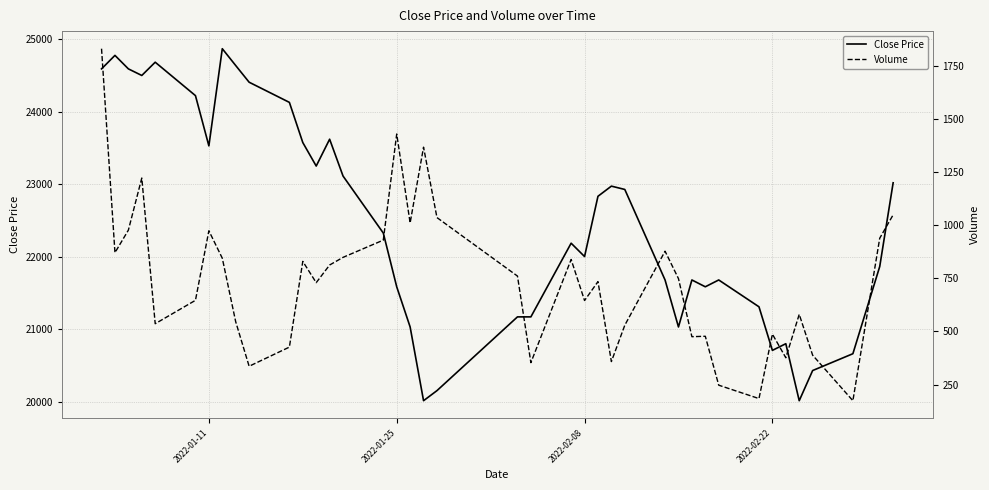

What are all the series names shown in the legend?

Close Price, Volume